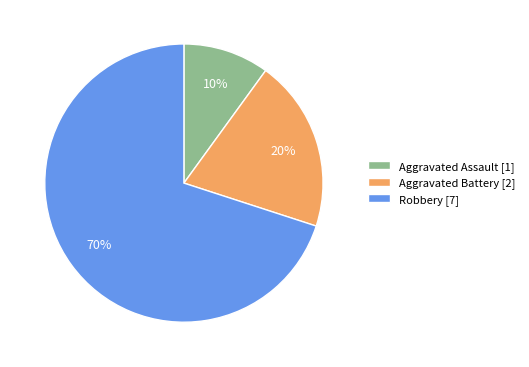

True or false: Robbery accounts for 84% of the total.

False